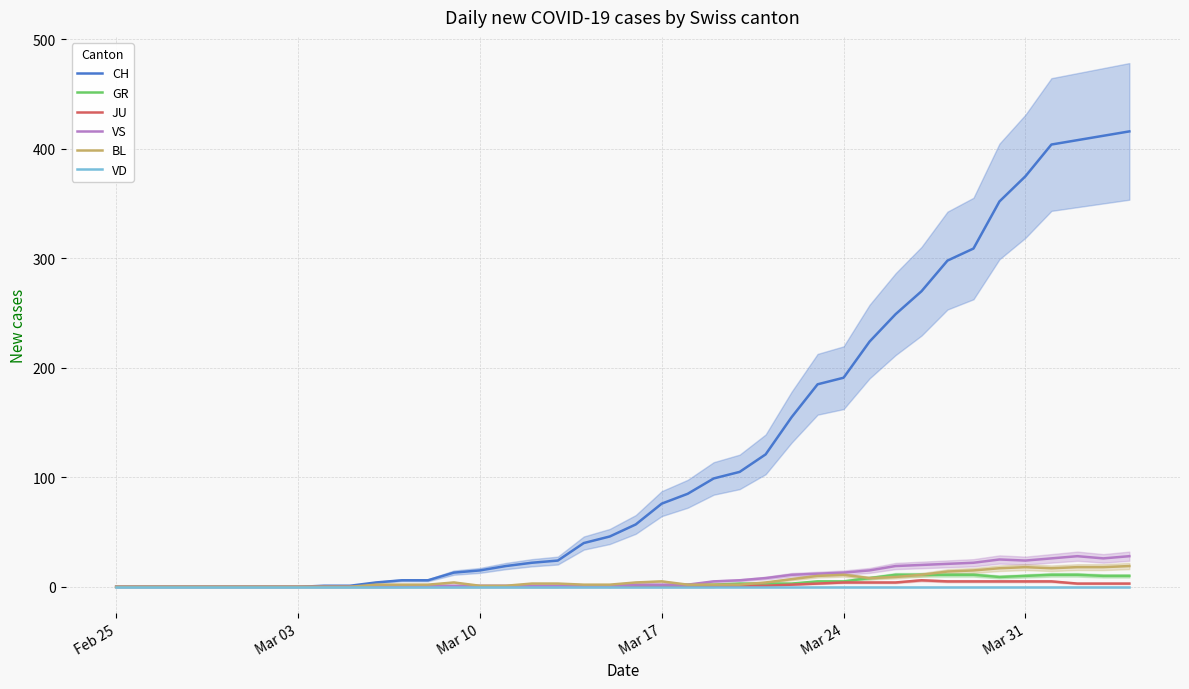

Is it true that JU equals 2 at 36?

False